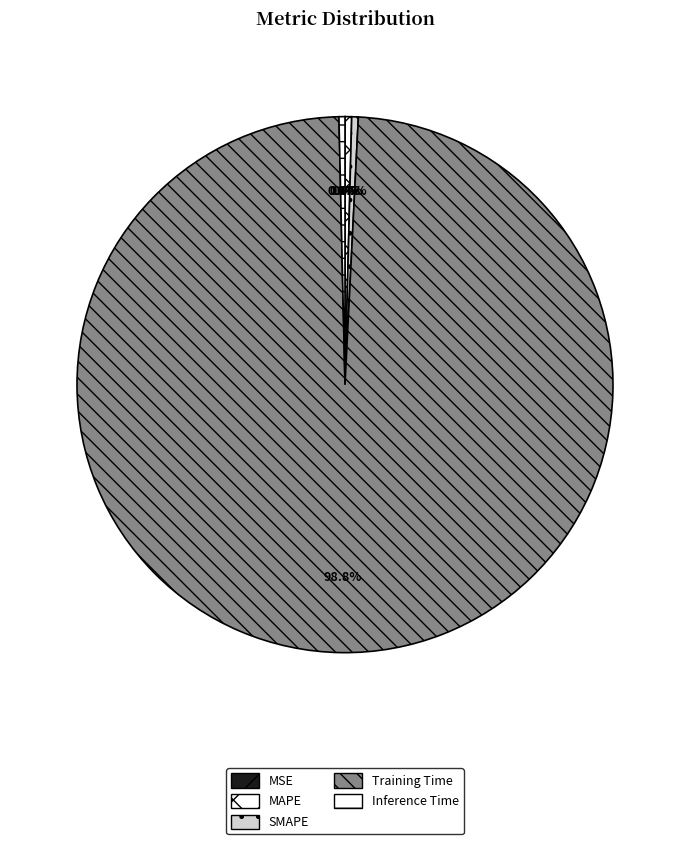

Does MSE represent more than half of the total?

No